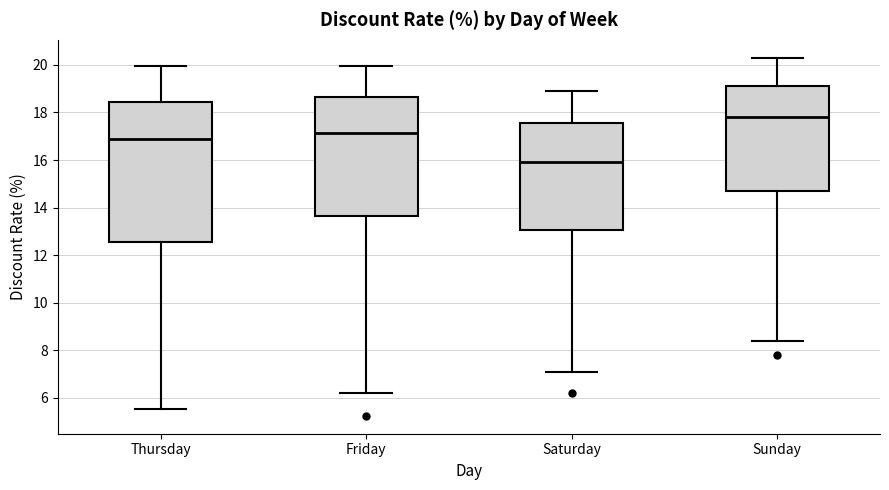

Reading left to right, read every box against the y-axis: the position of its median line, the range the box covers, and the ends of its whiskers. The values are not printed on the chart, so give them approximately, as read against the axis.

Thursday: median 16.8, box 12.6 to 18.4, whiskers 5.6 to 20.0
Friday: median 17.2, box 13.6 to 18.6, whiskers 6.2 to 20.0
Saturday: median 16.0, box 13.0 to 17.6, whiskers 7.2 to 19.0
Sunday: median 17.8, box 14.8 to 19.2, whiskers 8.4 to 20.4